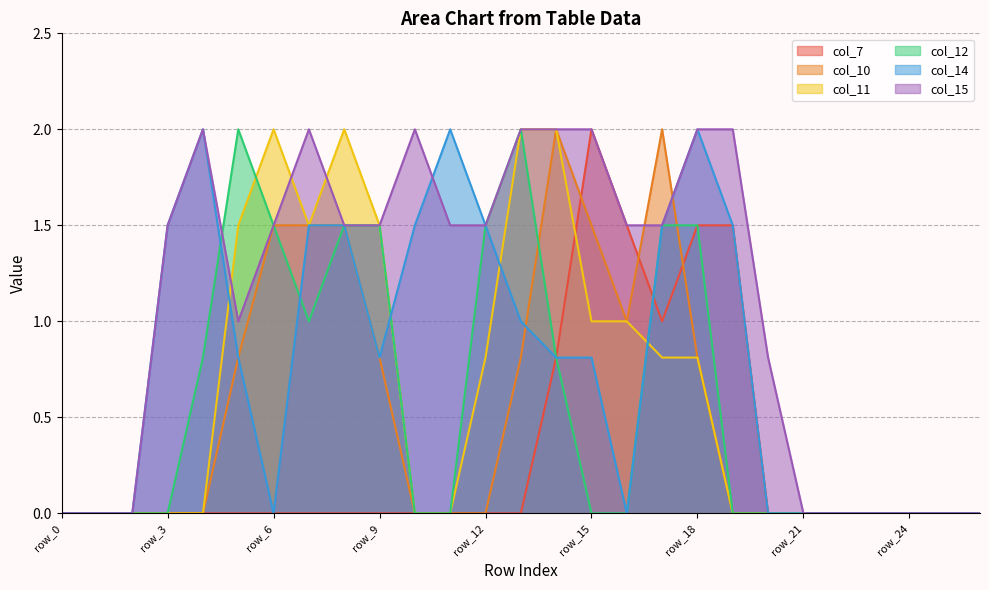

Reading right to left, what are all the values shown in this chart?

col_7: 0.0	0.0	0.0	0.0	0.0	0.0	0.0	1.5	1.5	1.0	1.5	2.0	0.8	0.0	0.0	0.0	0.0	0.0	0.0	0.0	0.0	0.0	0.0	0.0	0.0	0.0	0.0
col_10: 0.0	0.0	0.0	0.0	0.0	0.0	0.0	0.0	0.8	2.0	1.0	1.5	2.0	0.8	0.0	0.0	0.0	0.8	1.5	1.5	1.5	0.8	0.0	0.0	0.0	0.0	0.0
col_11: 0.0	0.0	0.0	0.0	0.0	0.0	0.0	0.0	0.8	0.8	1.0	1.0	2.0	2.0	0.8	0.0	0.0	1.5	2.0	1.5	2.0	1.5	0.0	0.0	0.0	0.0	0.0
col_12: 0.0	0.0	0.0	0.0	0.0	0.0	0.0	0.0	1.5	1.5	0.0	0.0	0.8	2.0	1.5	0.0	0.0	1.5	1.5	1.0	1.5	2.0	0.8	0.0	0.0	0.0	0.0
col_14: 0.0	0.0	0.0	0.0	0.0	0.0	0.0	1.5	2.0	1.5	0.0	0.8	0.8	1.0	1.5	2.0	1.5	0.8	1.5	1.5	0.0	0.8	2.0	1.5	0.0	0.0	0.0
col_15: 0.0	0.0	0.0	0.0	0.0	0.0	0.8	2.0	2.0	1.5	1.5	2.0	2.0	2.0	1.5	1.5	2.0	1.5	1.5	2.0	1.5	1.0	2.0	1.5	0.0	0.0	0.0